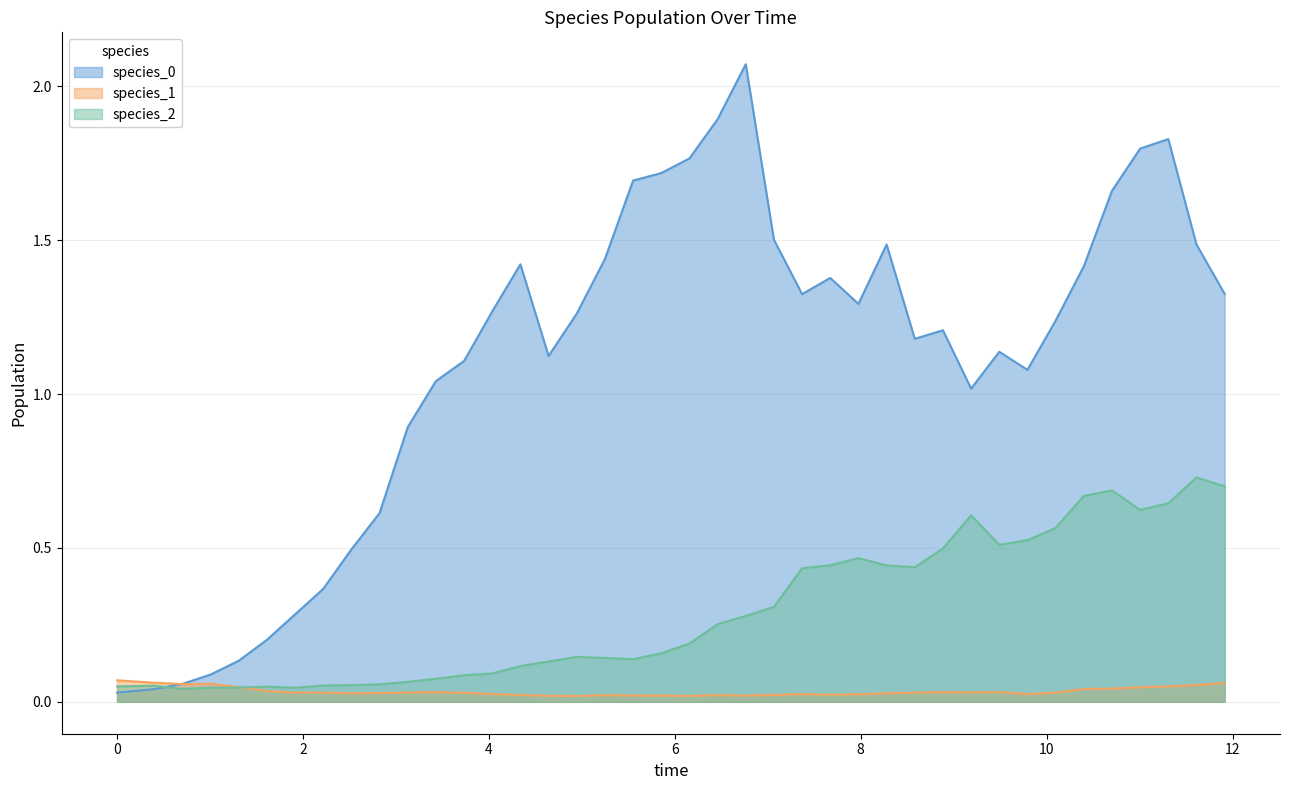

Which series has the widest spread of values?

species_0